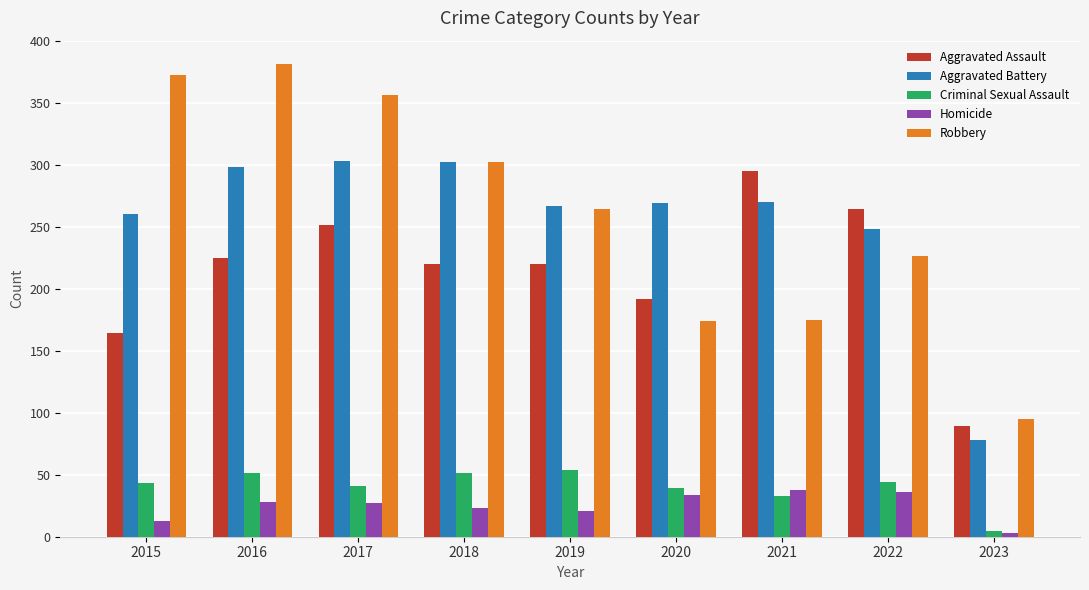

The value of Robbery at 2017 is 356. True or false?

True